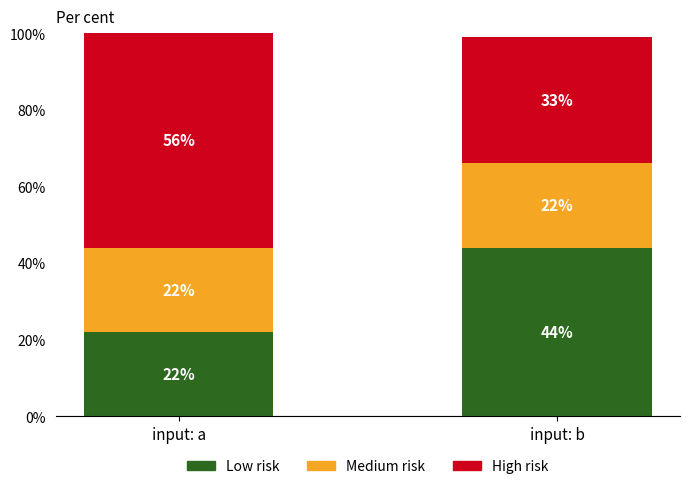

At which category is the sum across all series the highest?

input: a